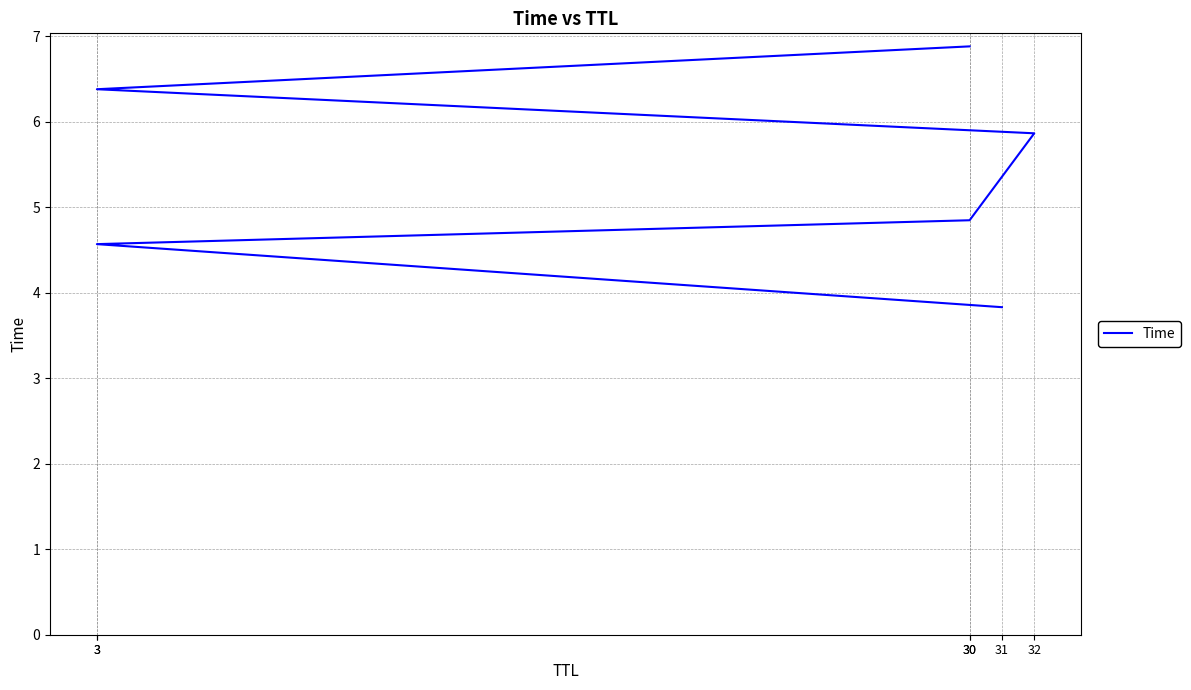

List the labels in order of value, largest first.

30, 3, 32, 30, 3, 31